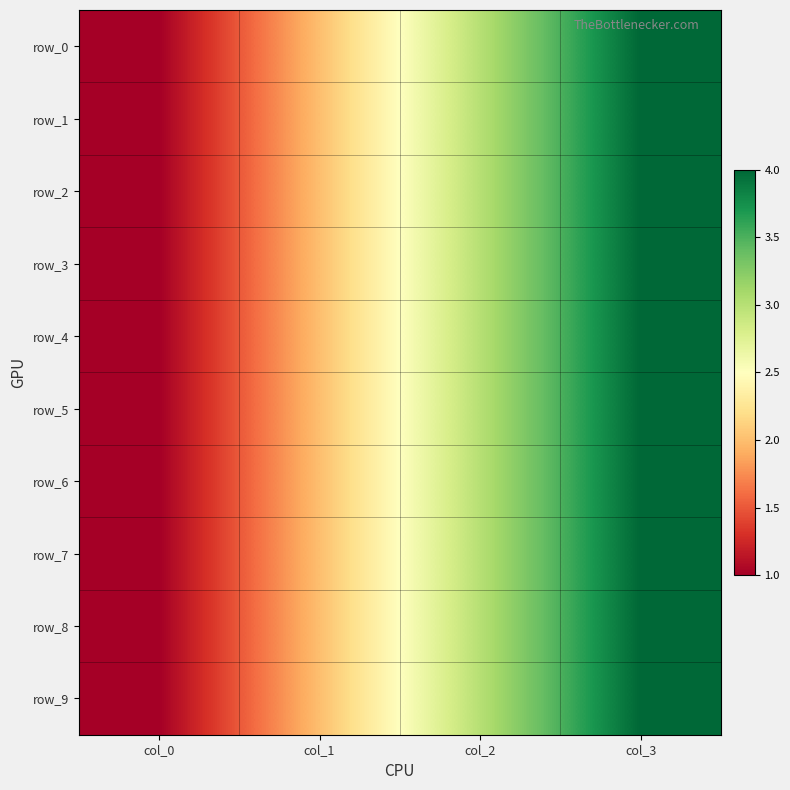

What is the minimum value for row_5?

1